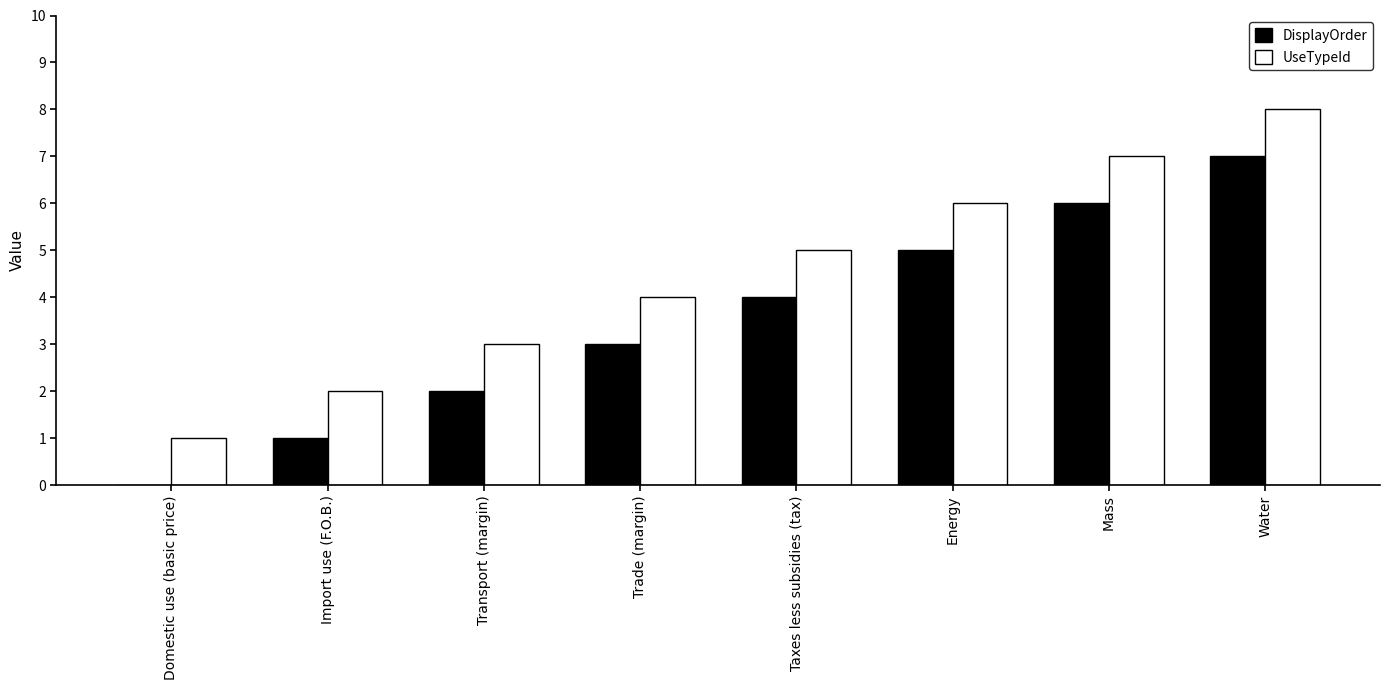

What is the difference between the UseTypeId values at Energy and Transport (margin)?

3